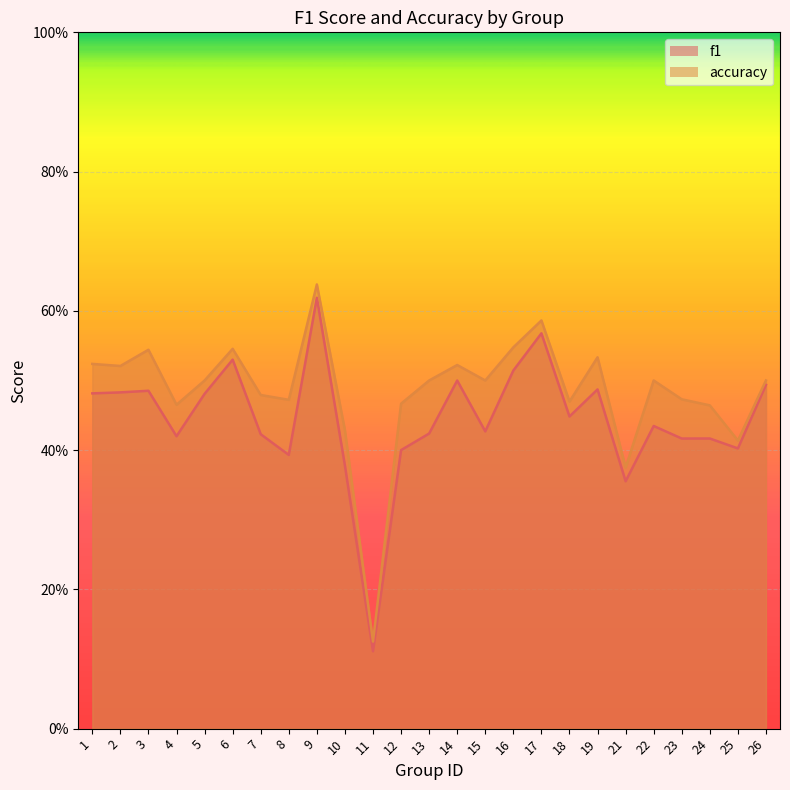

True or false: accuracy and f1 intersect in this chart.

False